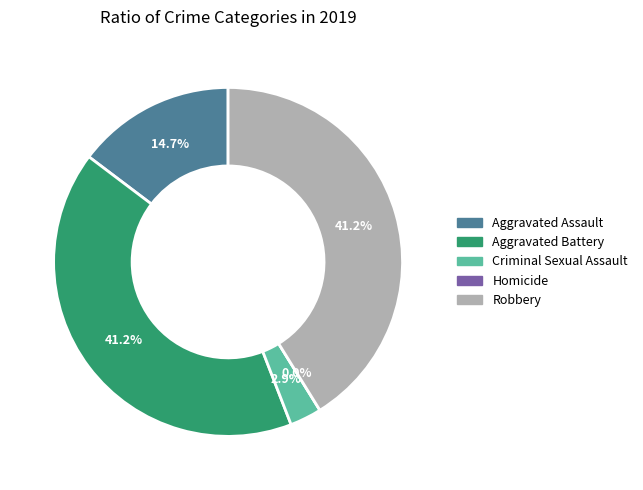

To the nearest percent, what is the average slice percentage?

20%